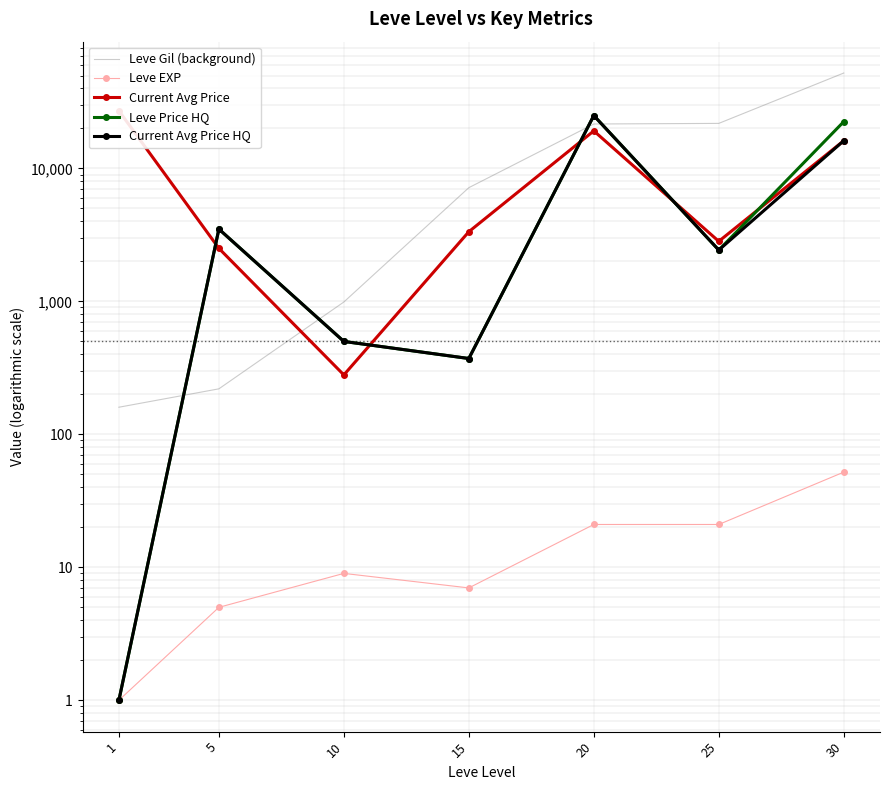

What is the difference between the maximum and minimum values in the Leve Gil (background) series?

52060